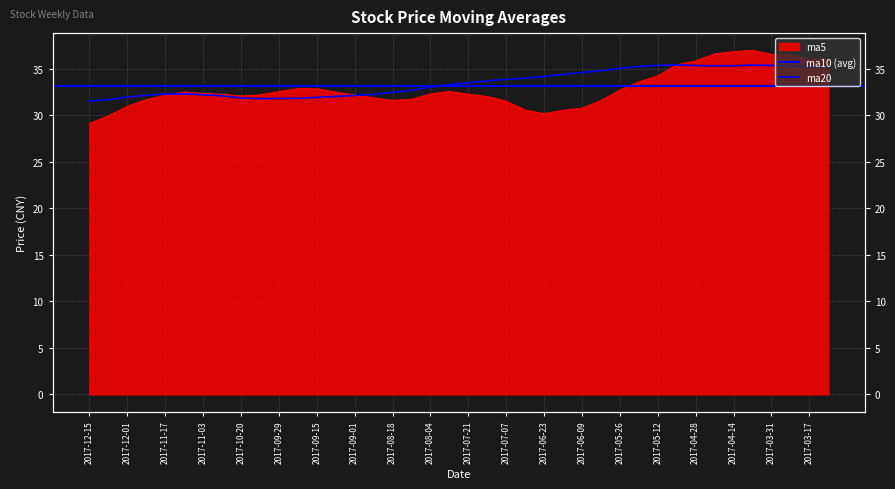

At which category is the sum across all series the highest?

2017-04-07